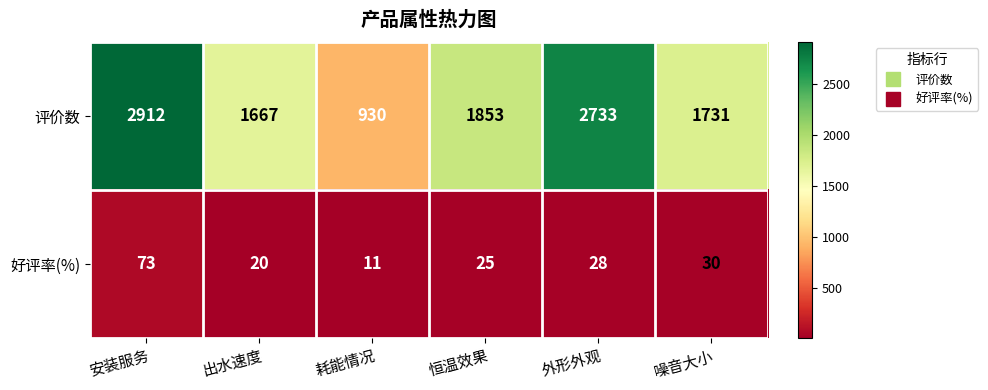

True or false: 好评率(%) has a value of 20 at 出水速度.

True